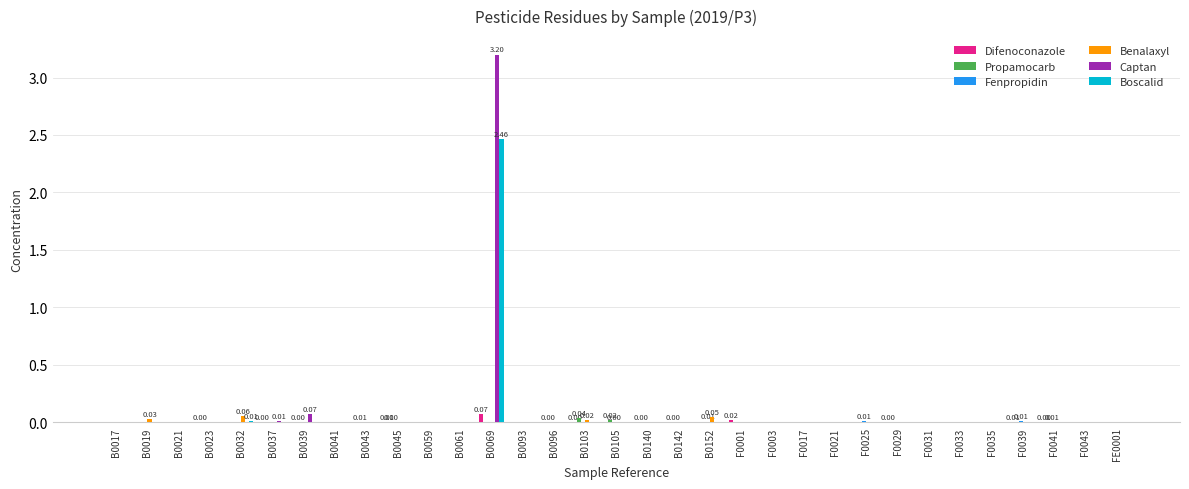

Count the number of data series in this chart.

6